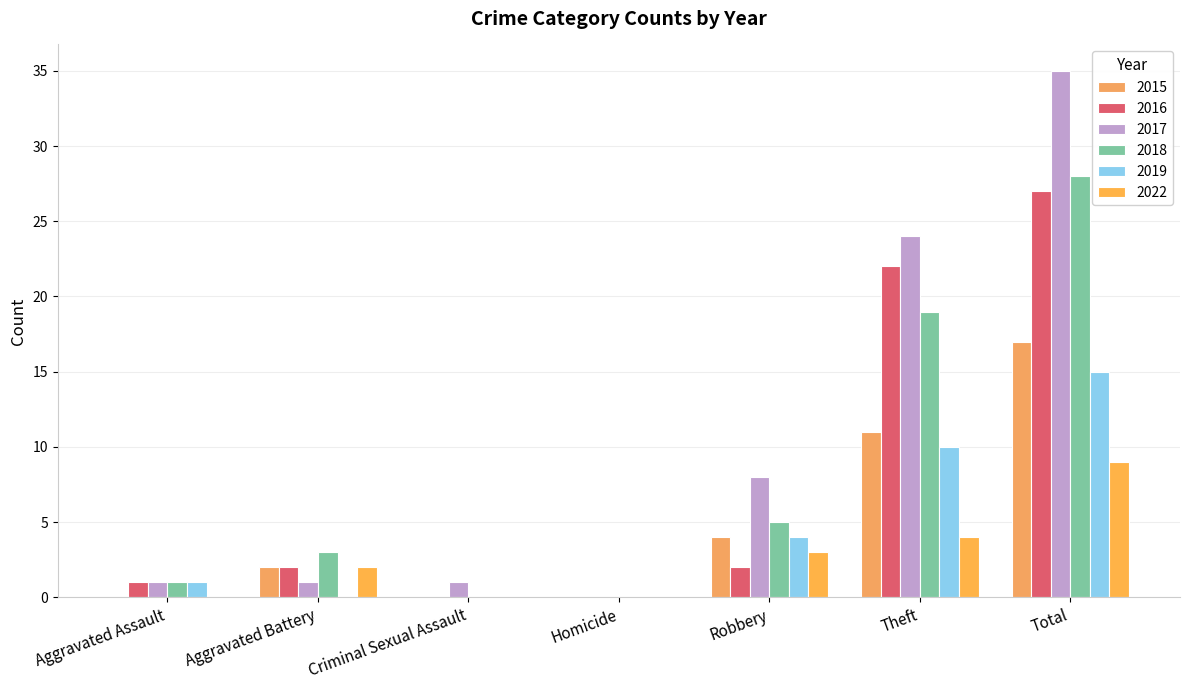

What position from the left is Theft?

6